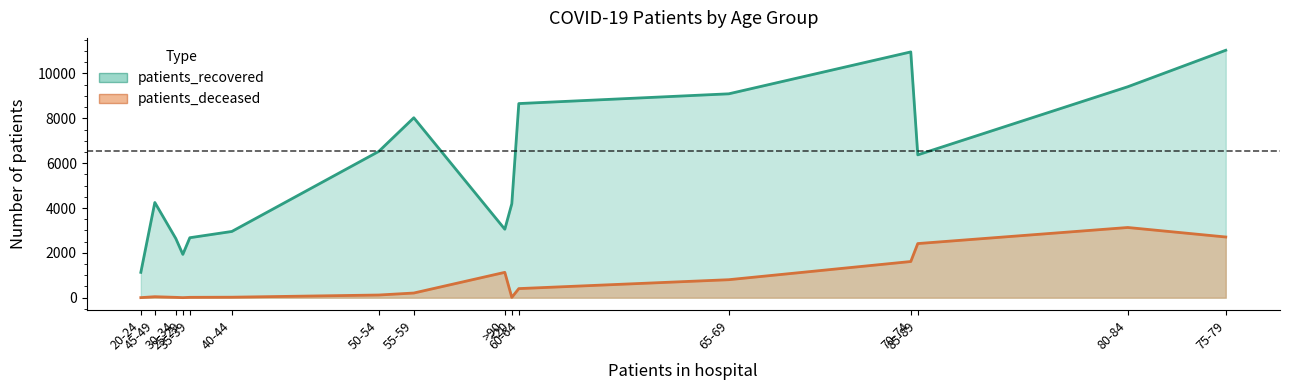

What is the total value across all series at 45-49?

4291